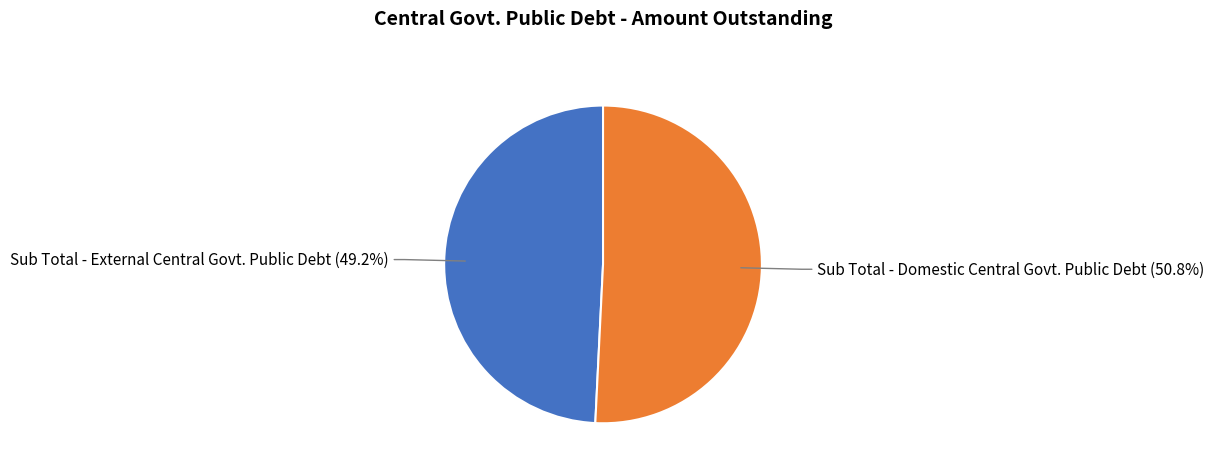

Is there any slice that represents more than half of the pie?

Yes